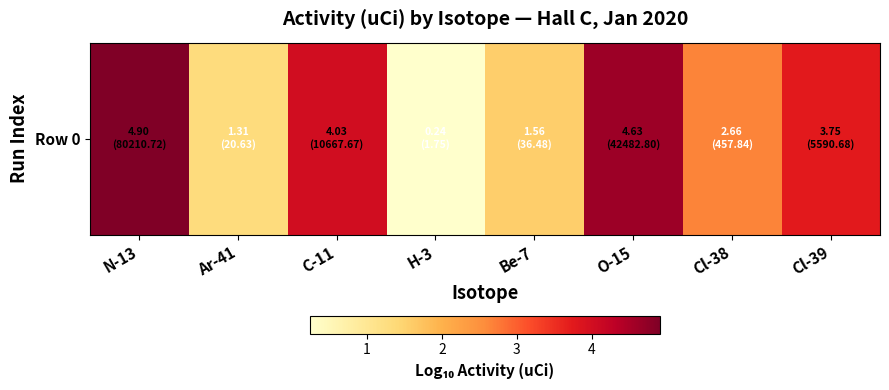

List the labels in order of value, smallest first.

H-3, Ar-41, Be-7, Cl-38, Cl-39, C-11, O-15, N-13